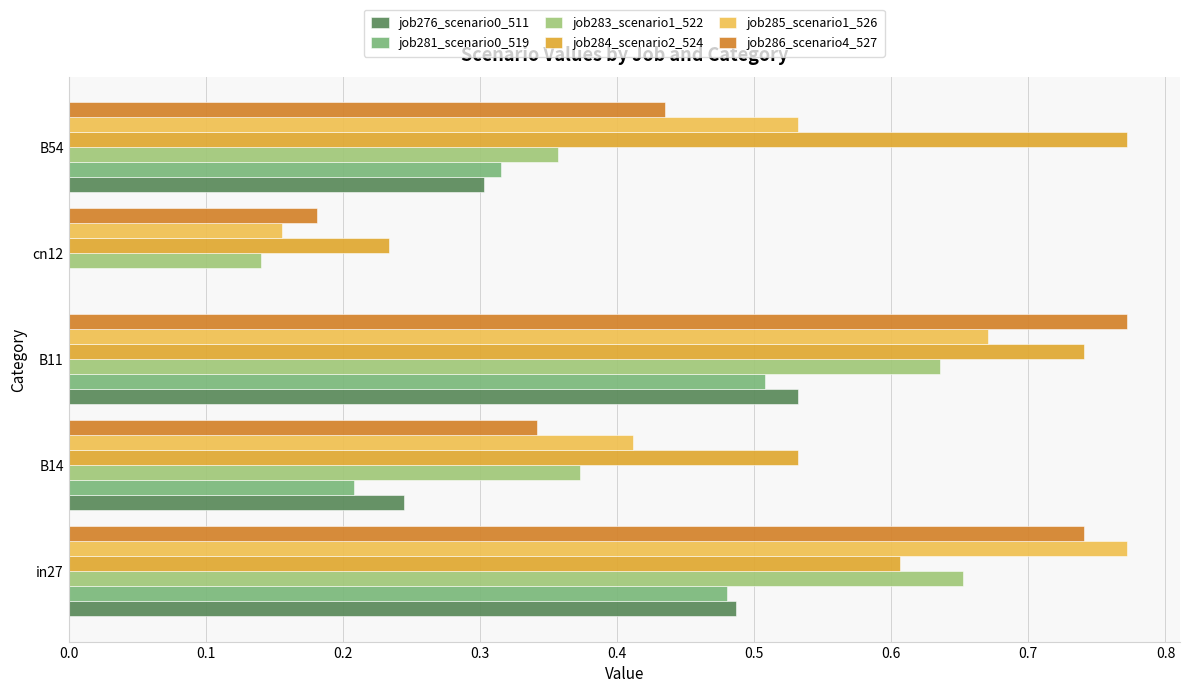

Is it true that job285_scenario1_526 equals 0.9 at B11?

False